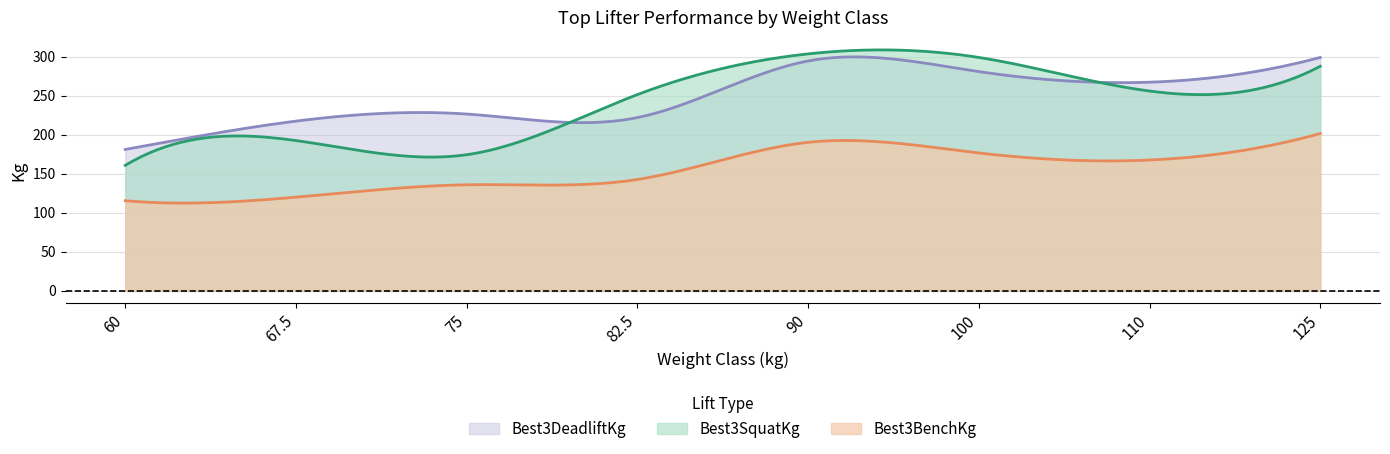

True or false: Best3DeadliftKg has a value of 226.8 at 75.

True